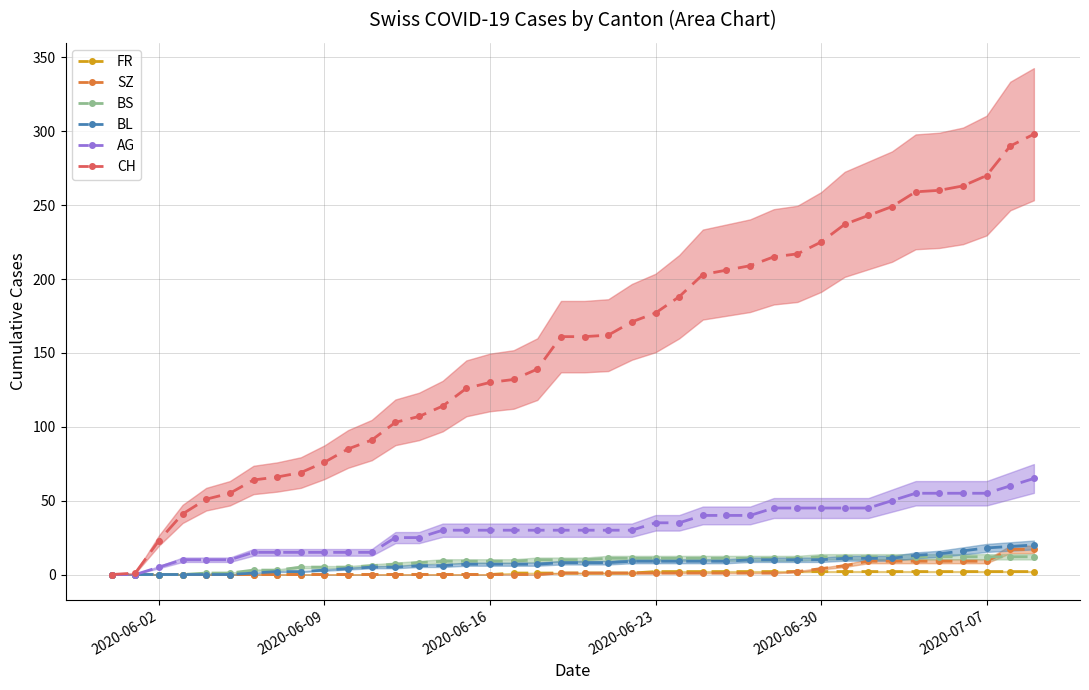

The BL series shows 18 at 2020-07-07. True or false?

True